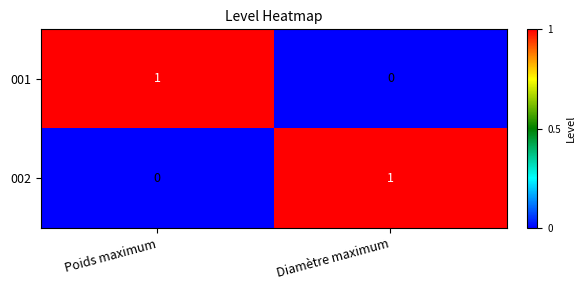

True or false: 001 has a value of 0 at Diamètre maximum.

True